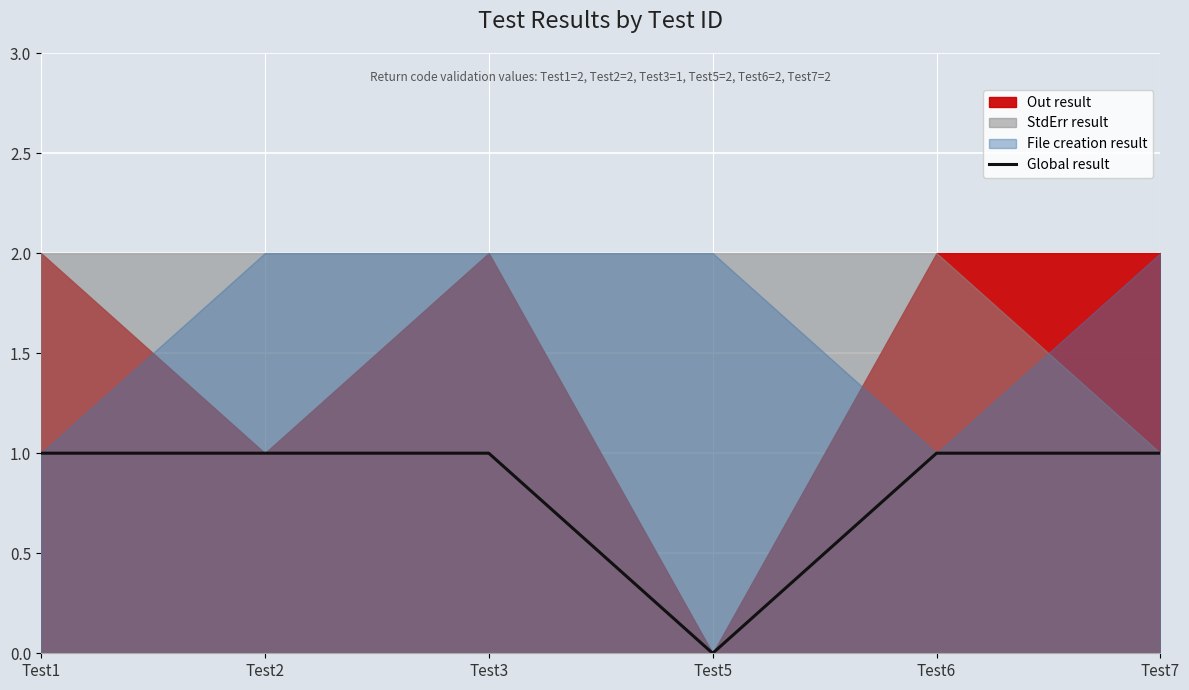

Where is the data nearest to the value 0?

Test5